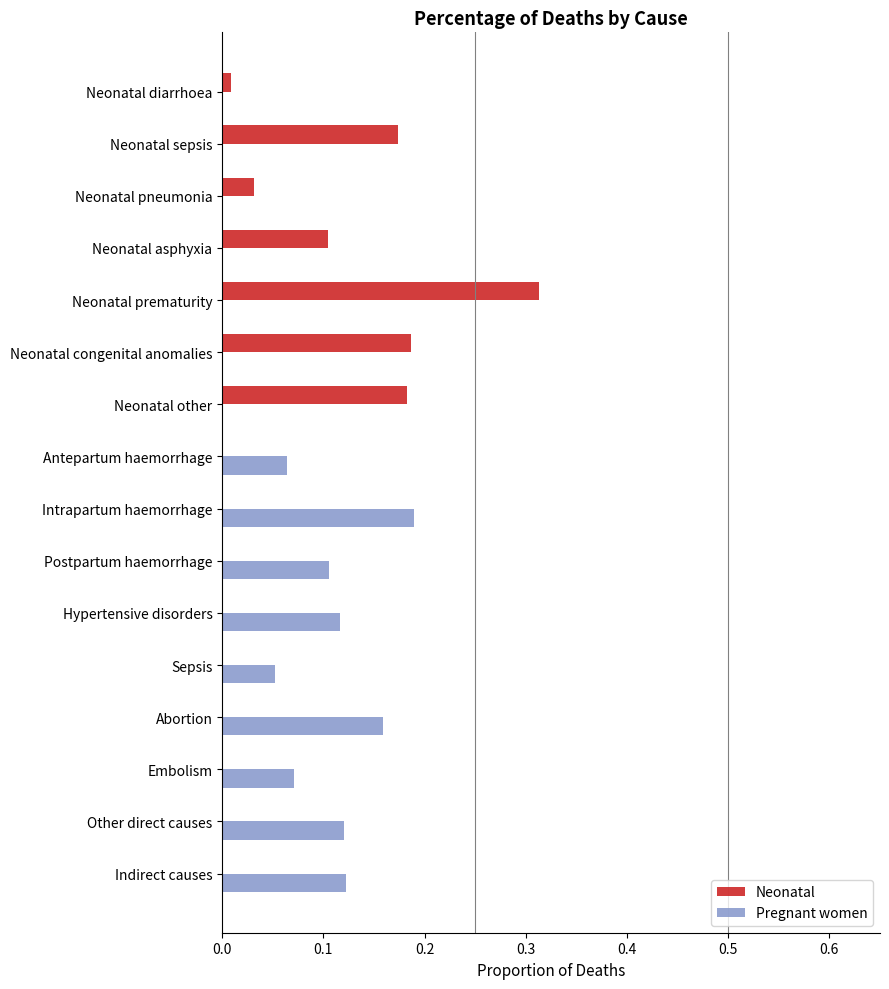

At which category is the sum across all series the highest?

Neonatal prematurity